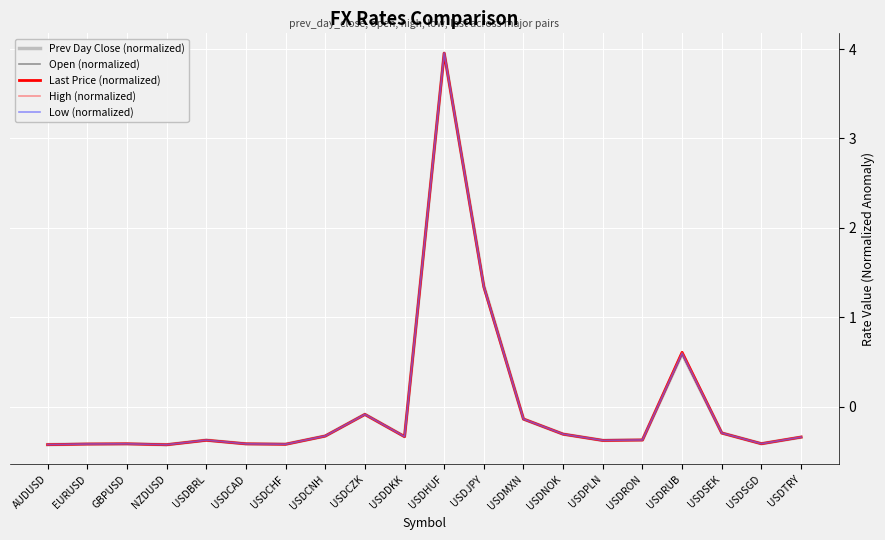

How many intersections are there between Prev Day Close (normalized) and High (normalized)?

9